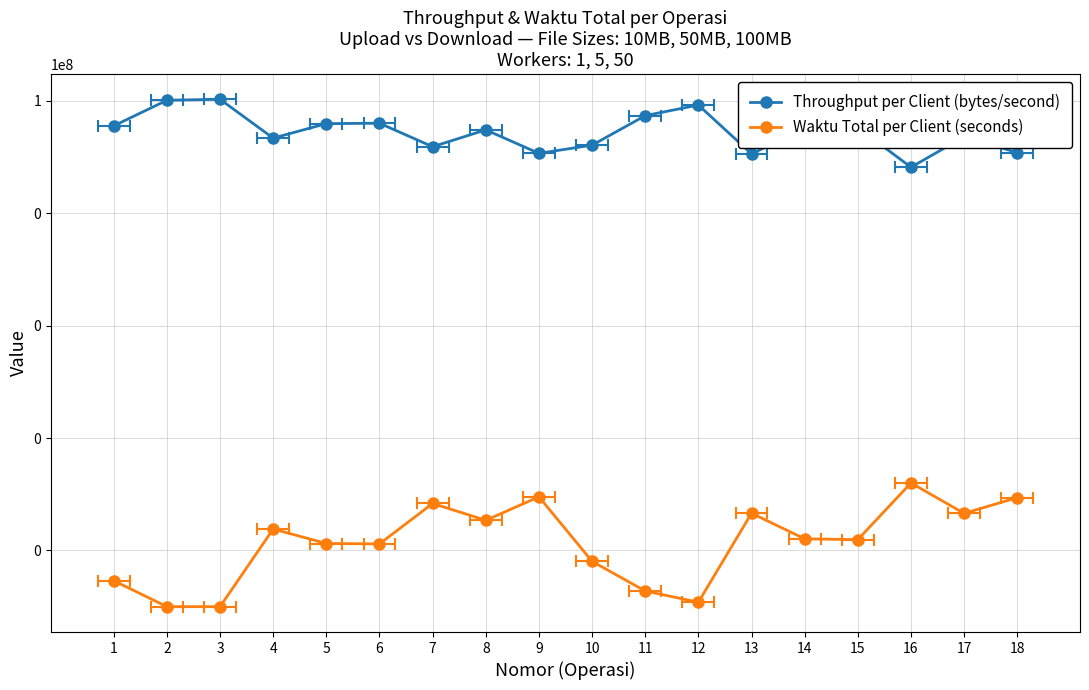

Rank the series by their maximum value, from lowest to highest.

Waktu Total per Client (seconds), Throughput per Client (bytes/second)